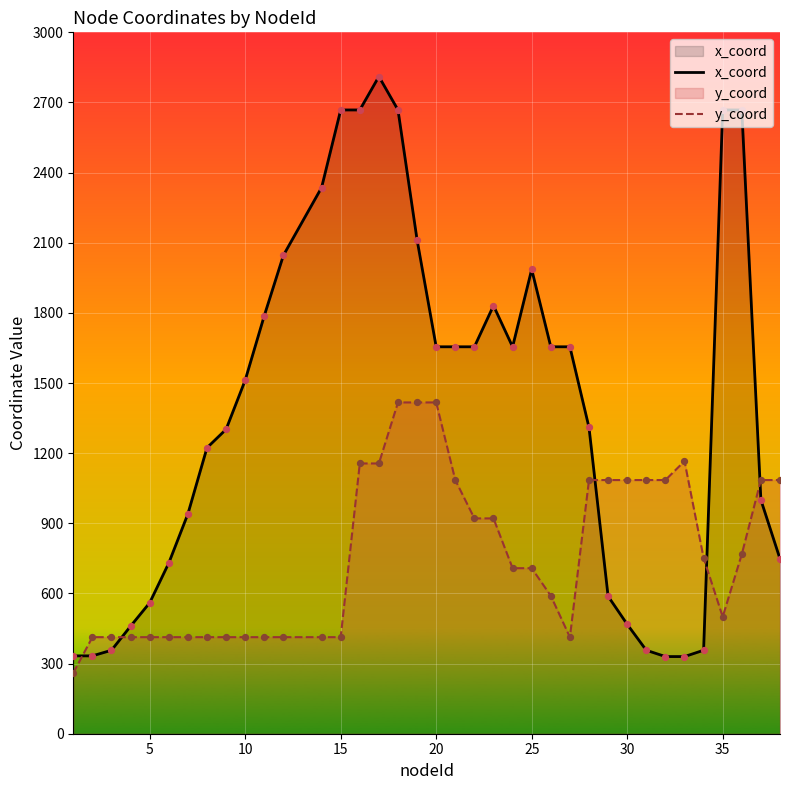

What is the total value across all series at 15?

3081